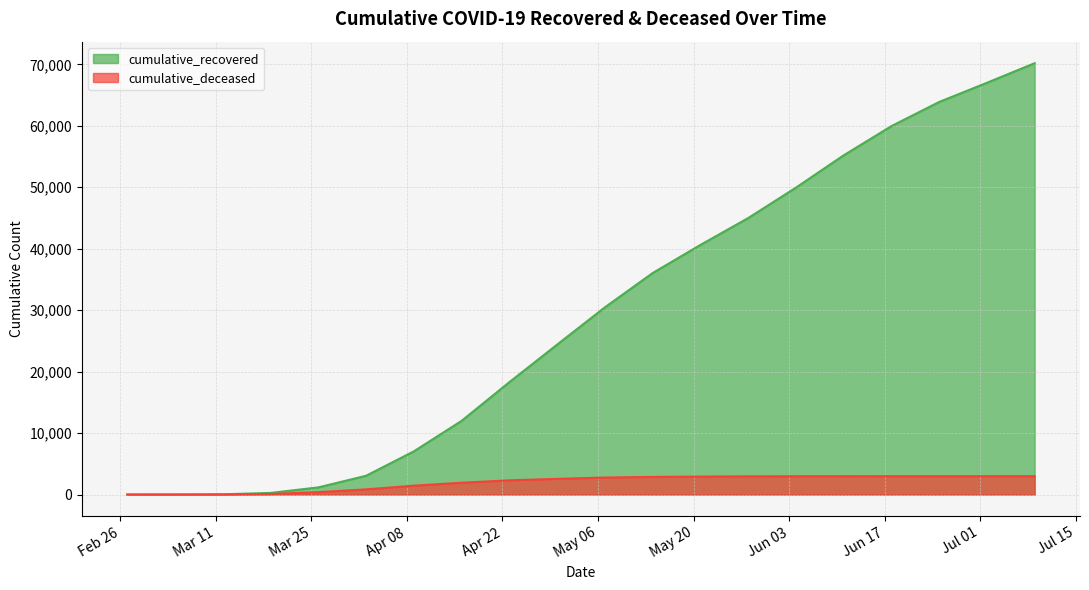

What is the maximum value shown in the chart?

70187